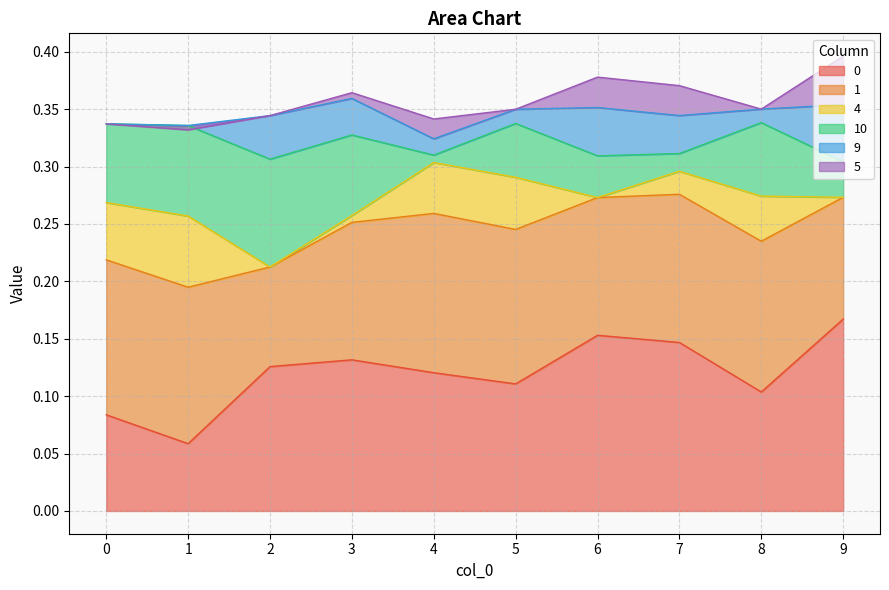

True or false: 5 has more than 1 points higher than both neighbors.

True